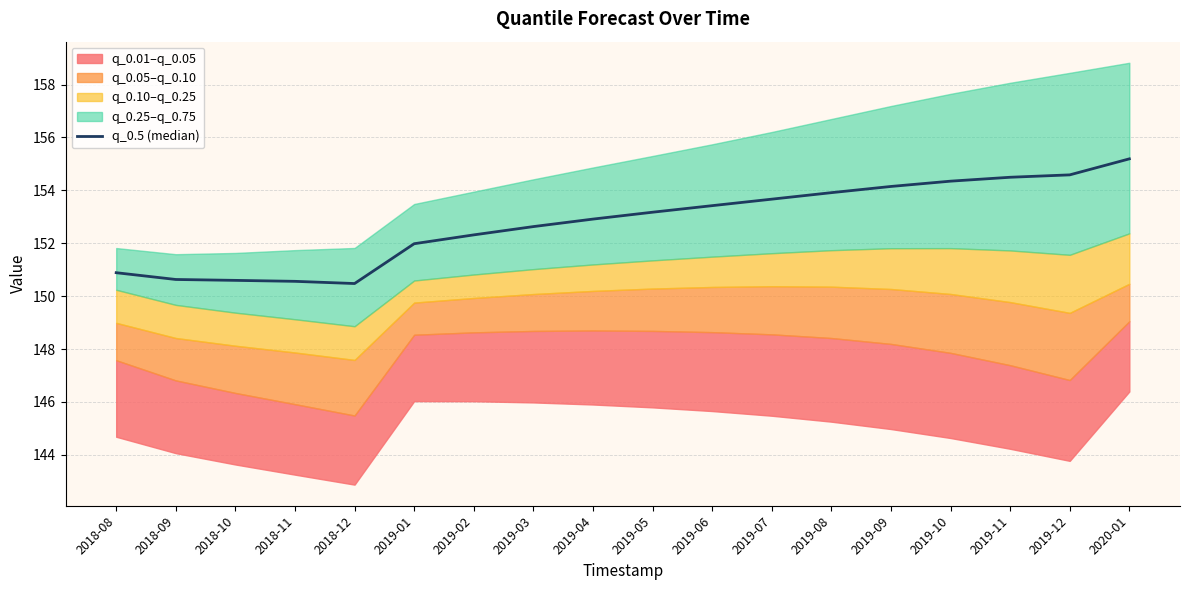

What is the label of the 7th point from the left?

2019-02